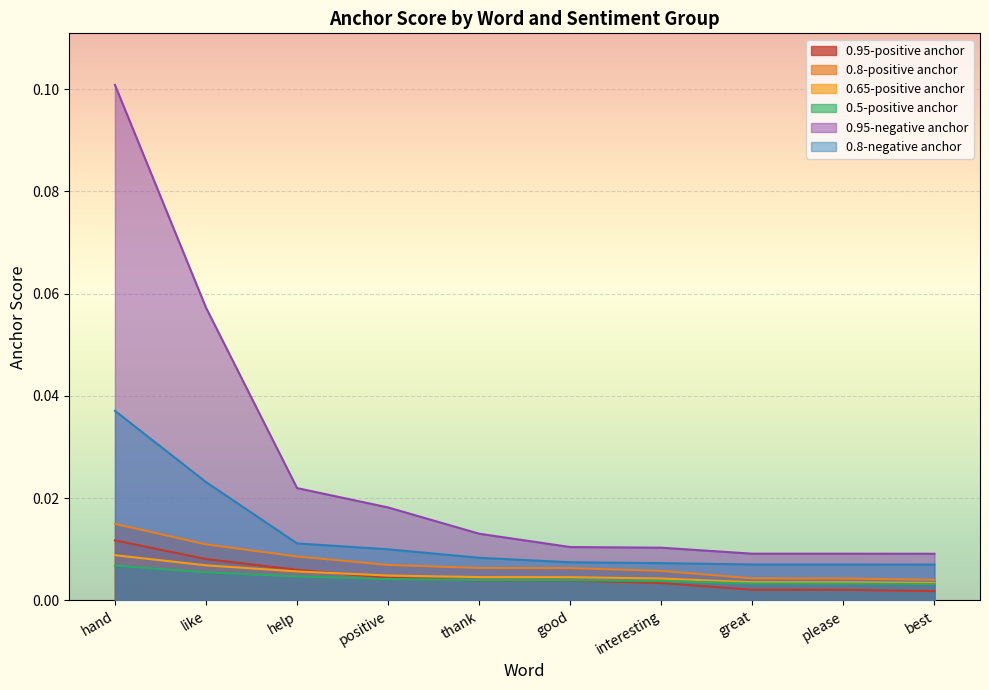

The 0.65-positive anchor series shows 0.0 at best. True or false?

False